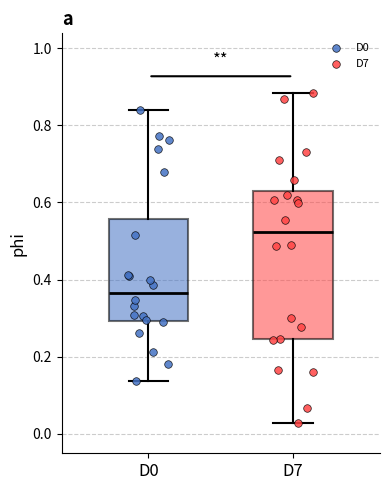

Where is the upper edge of the box for D0 on the y-axis? The values are not printed on the chart, so give them approximately, as read against the axis.

0.56